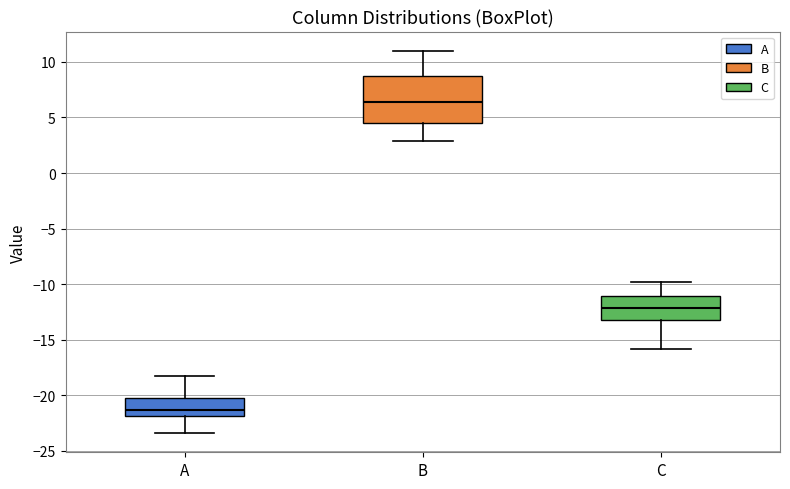

Comparing the boxes themselves (not the whiskers), which one is the tallest?

B